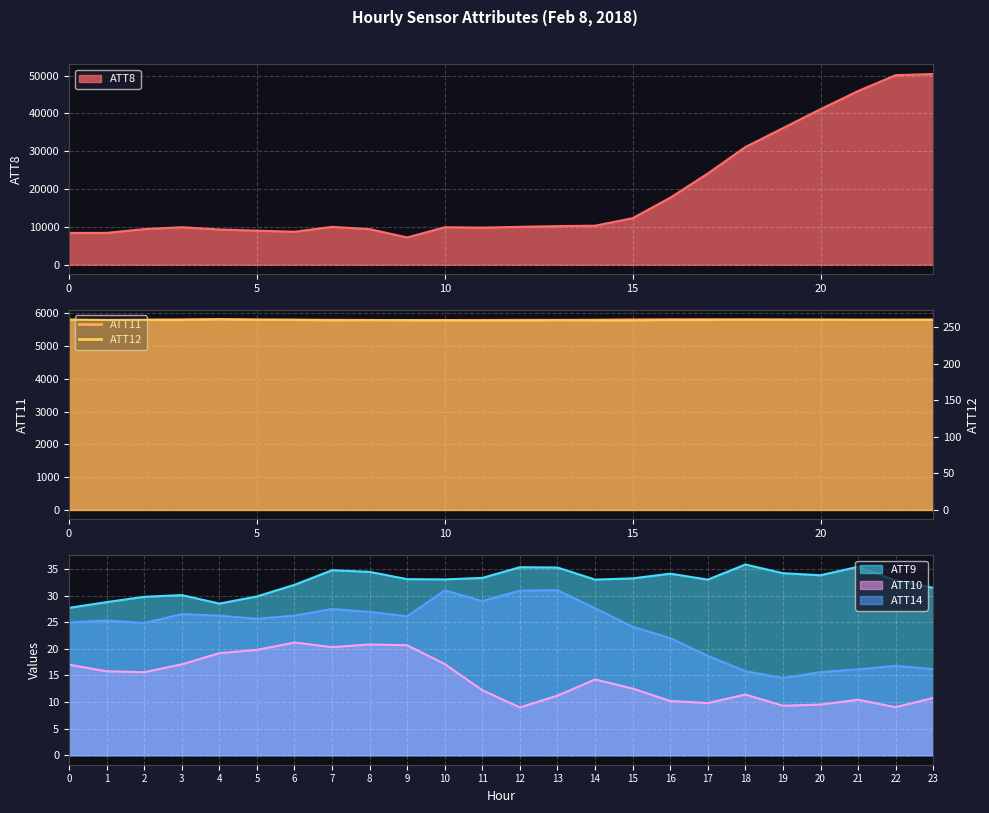

How many lines are shown in the chart?

6